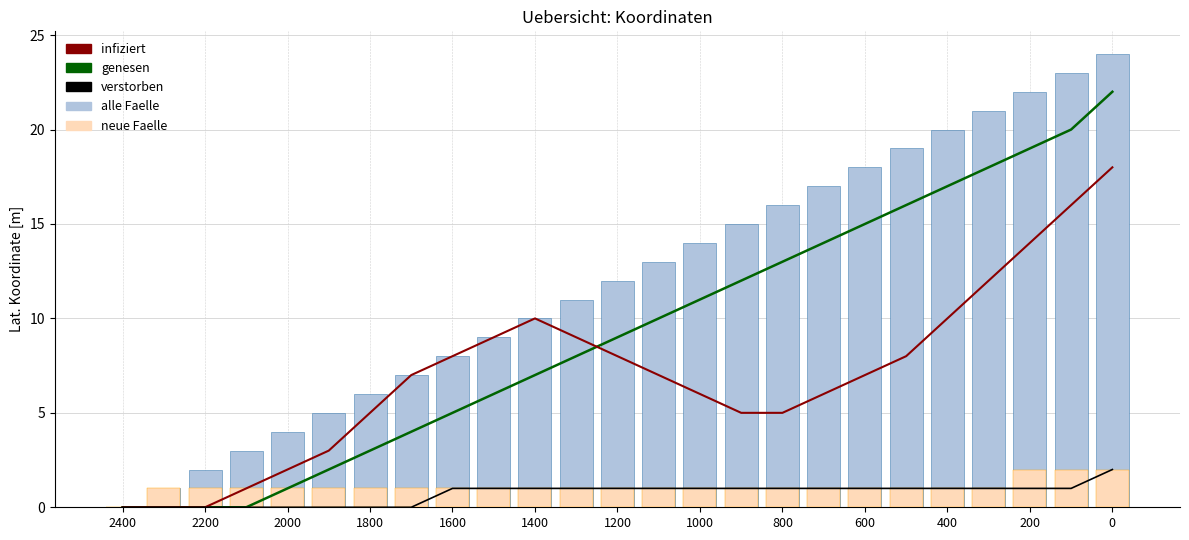

What are all the series names shown in the legend?

genesen, infiziert, verstorben, alle Faelle, neue Faelle